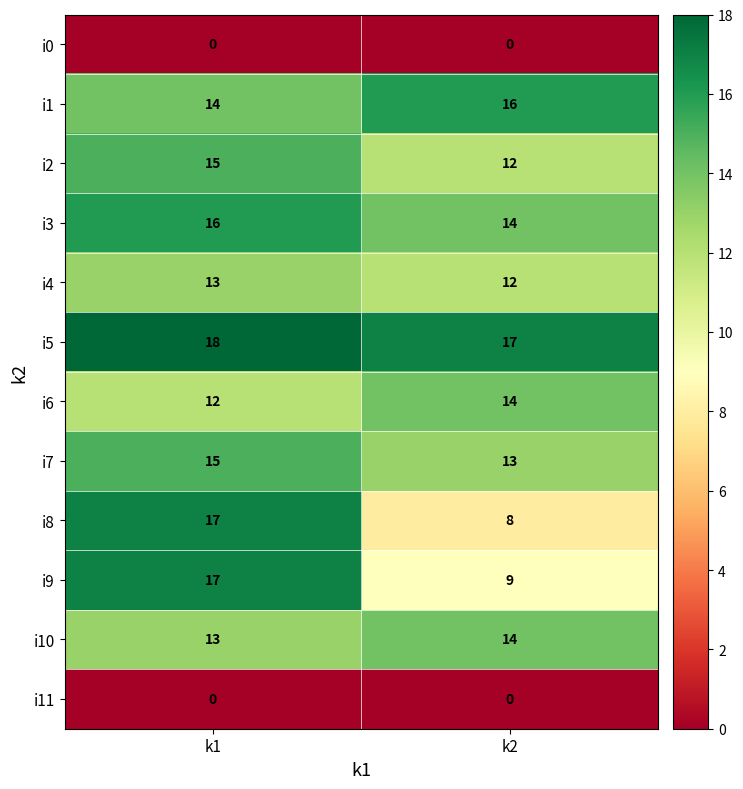

What is the maximum value for i7?

15